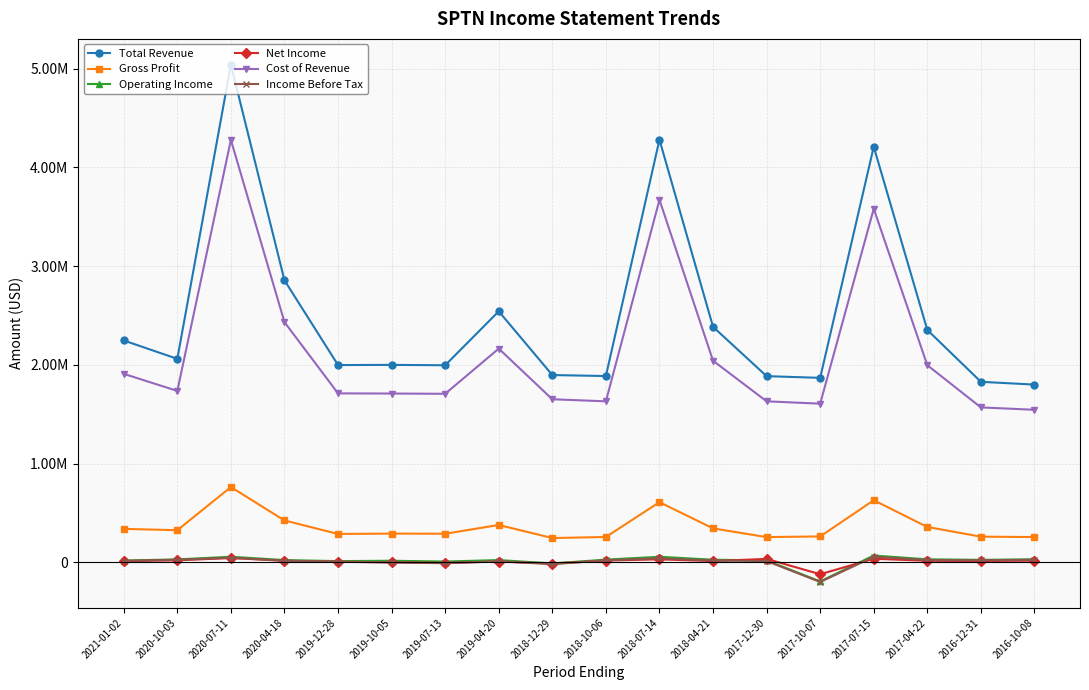

How many values in Income Before Tax are above zero?

14